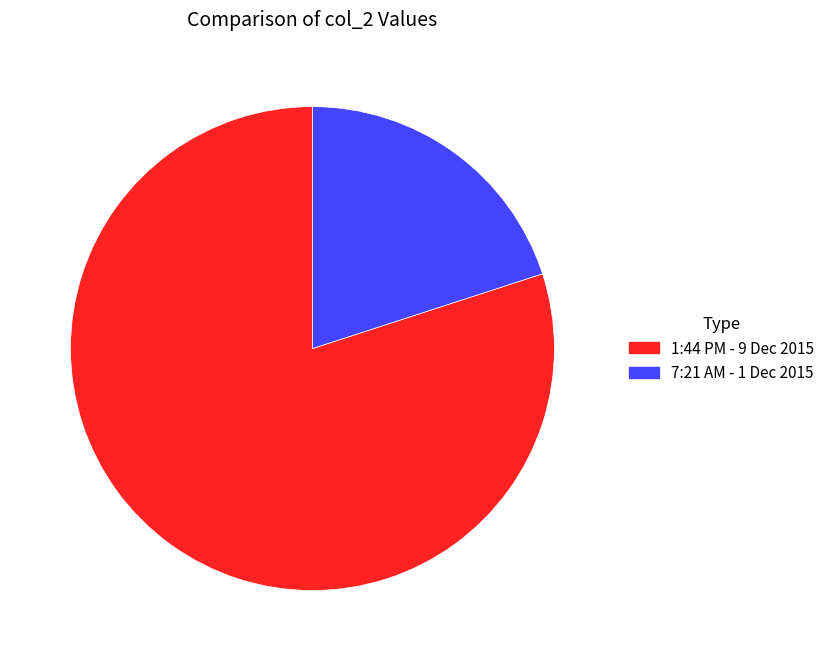

The 1:44 PM - 9 Dec 2015 slice represents 80% of the pie. True or false?

True